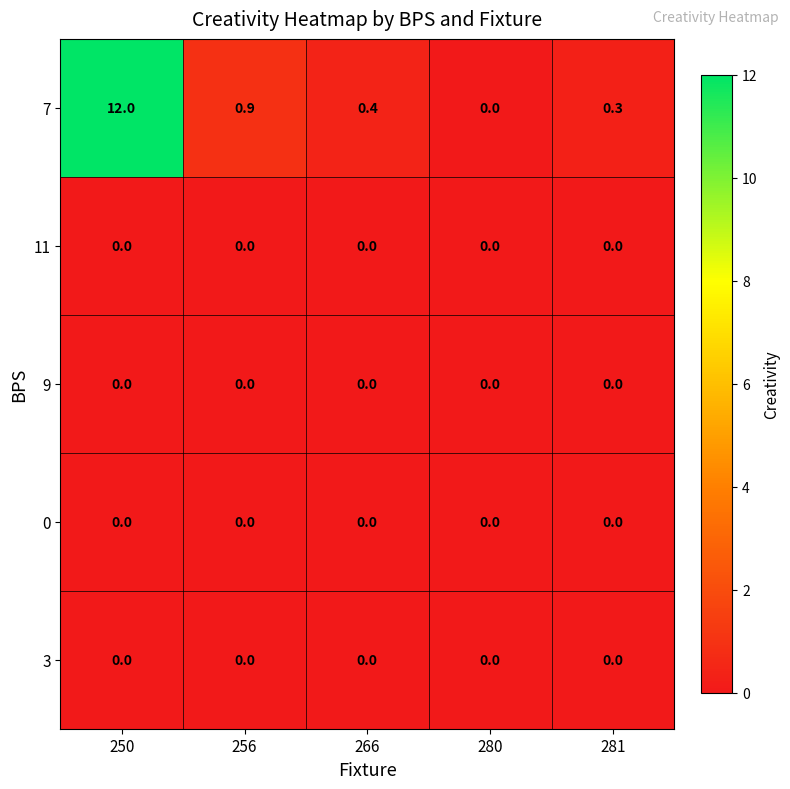

What is the greatest value displayed?

12.0